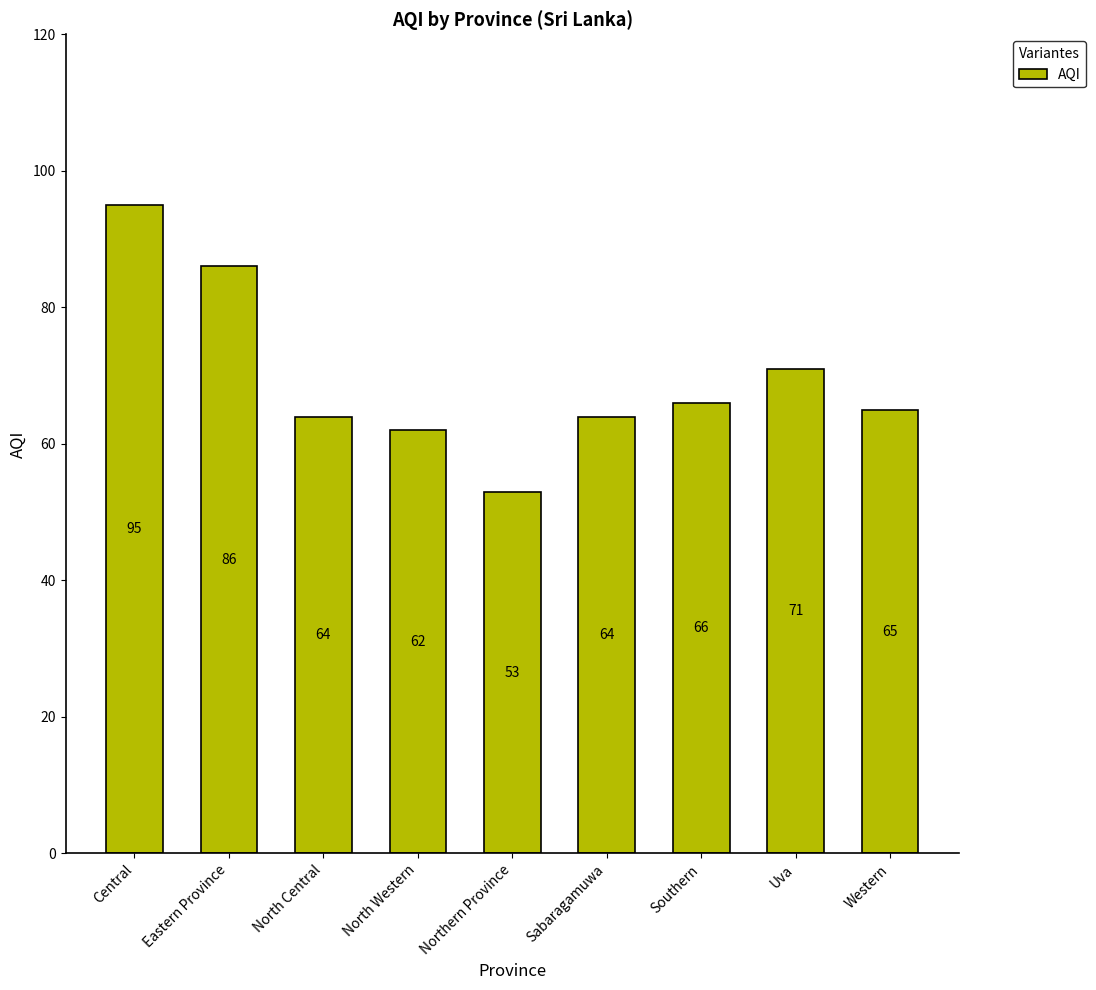

What is the minimum value shown in the chart?

53